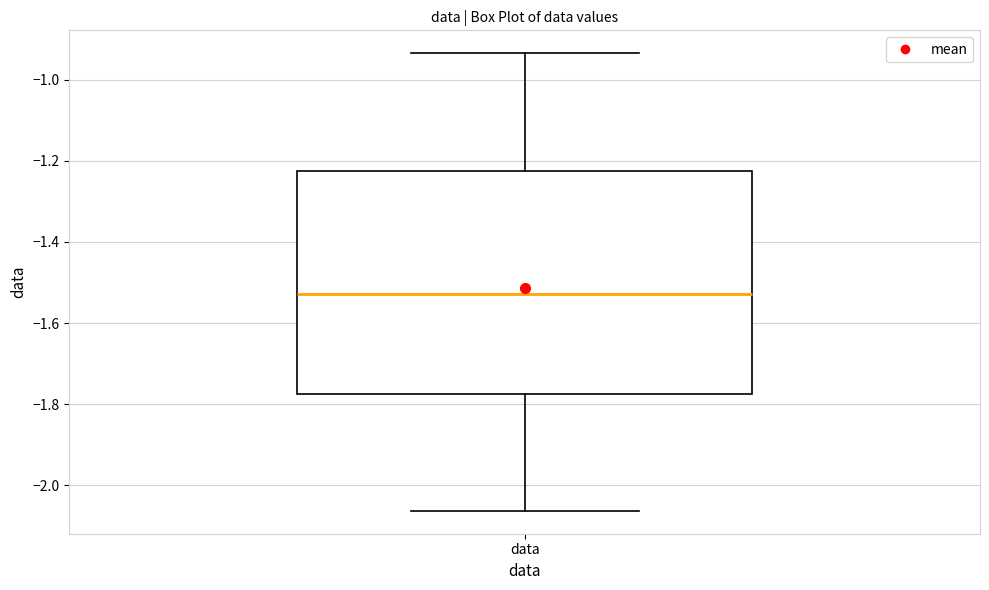

Read this box plot against the y-axis: the position of the median line, the range covered by the box, and the ends of both whiskers. The values are not printed on the chart, so give them approximately, as read against the axis.

median -1.52, box -1.78 to -1.22, whiskers -2.06 to -0.94